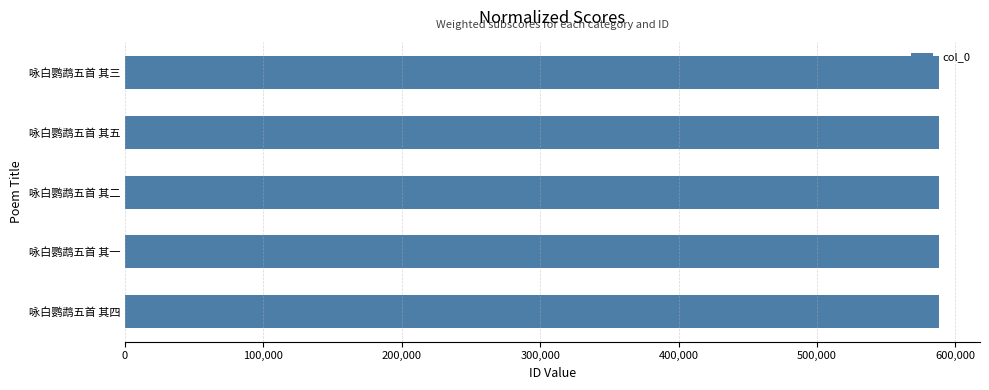

What is the difference between the second highest and second lowest values?

2